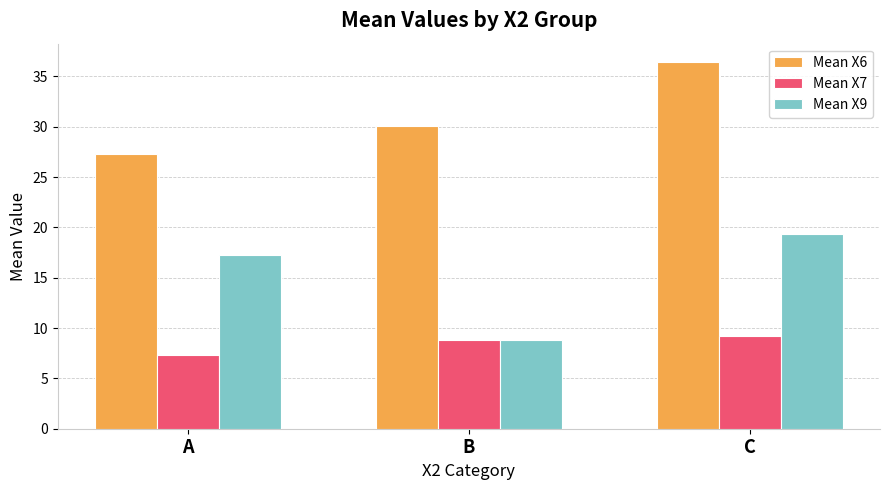

Does the chart contain stacked bars?

No